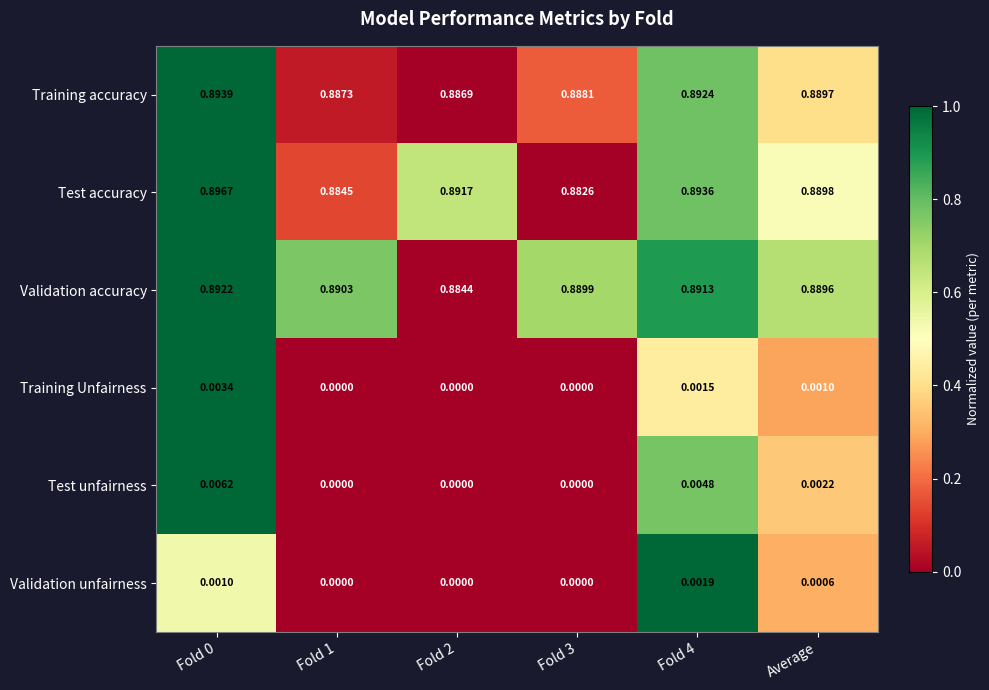

Which series has the widest spread of values?

Test accuracy